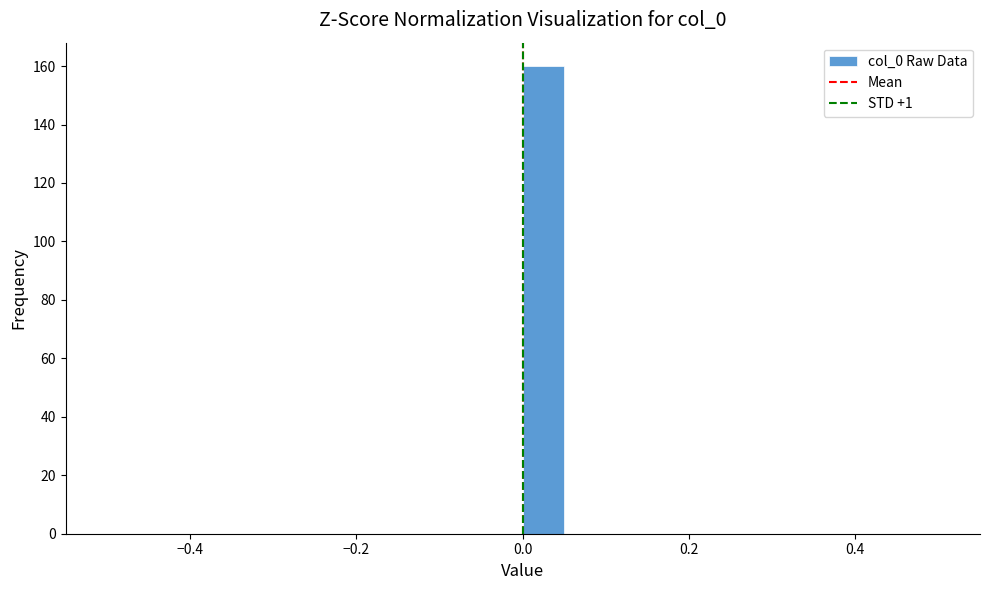

Around what value on the x-axis is the tallest bar? Give the approximate position of its centre, as read against the axis.

0.02